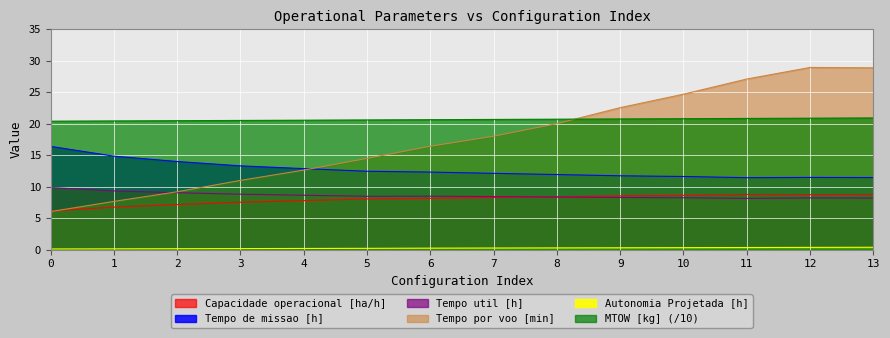

Reading right to left, what are all the values shown in this chart?

Capacidade operacional [ha/h]: 13=8.7	12=8.7	11=8.8	10=8.6	9=8.5	8=8.4	7=8.3	6=8.1	5=8.0	4=7.8	3=7.5	2=7.1	1=6.7	0=6.1
Tempo de missao [h]: 13=11.4	12=11.5	11=11.4	10=11.6	9=11.7	8=11.9	7=12.1	6=12.3	5=12.4	4=12.9	3=13.3	2=14.0	1=14.8	0=16.4
Tempo util [h]: 13=8.2	12=8.2	11=8.1	10=8.2	9=8.3	8=8.3	7=8.4	6=8.5	5=8.5	4=8.6	3=8.8	2=9.0	1=9.3	0=9.8
Tempo por voo [min]: 13=28.9	12=28.9	11=27.1	10=24.7	9=22.6	8=20.0	7=18.0	6=16.4	5=14.5	4=12.6	3=11.0	2=9.2	1=7.7	0=6.0
Autonomia Projetada [h]: 13=0.4	12=0.3	11=0.3	10=0.3	9=0.3	8=0.3	7=0.2	6=0.2	5=0.2	4=0.2	3=0.1	2=0.1	1=0.1	0=0.1
MTOW [kg]: 13=20.9	12=20.9	11=20.8	10=20.8	9=20.8	8=20.7	7=20.7	6=20.6	5=20.6	4=20.6	3=20.5	2=20.5	1=20.4	0=20.4